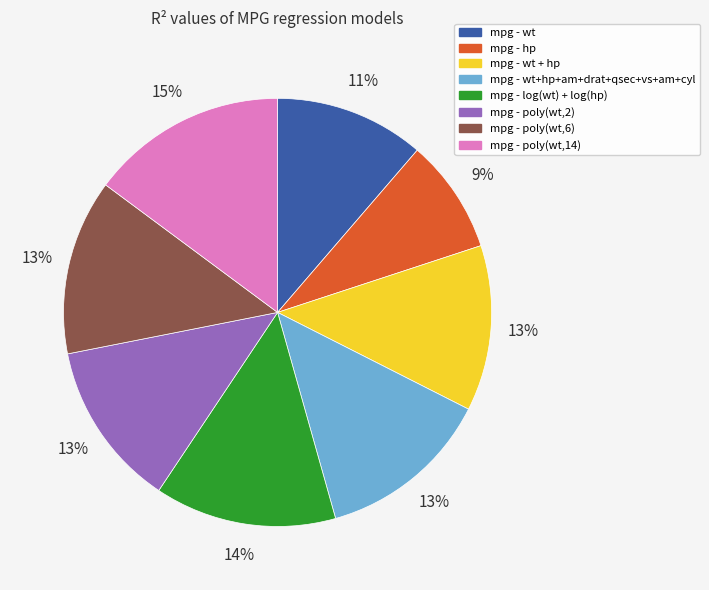

Which category has the smallest portion of the pie?

mpg - hp